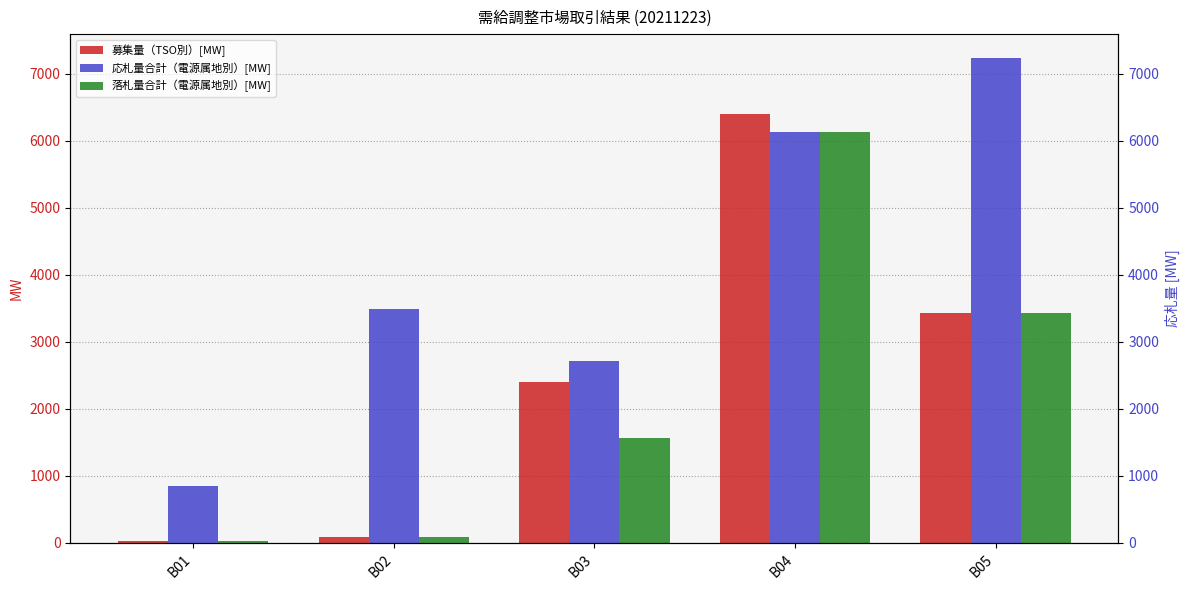

What are all the series names shown in the legend?

募集量（TSO別）[MW], 応札量合計（電源属地別）[MW], 落札量合計（電源属地別）[MW]